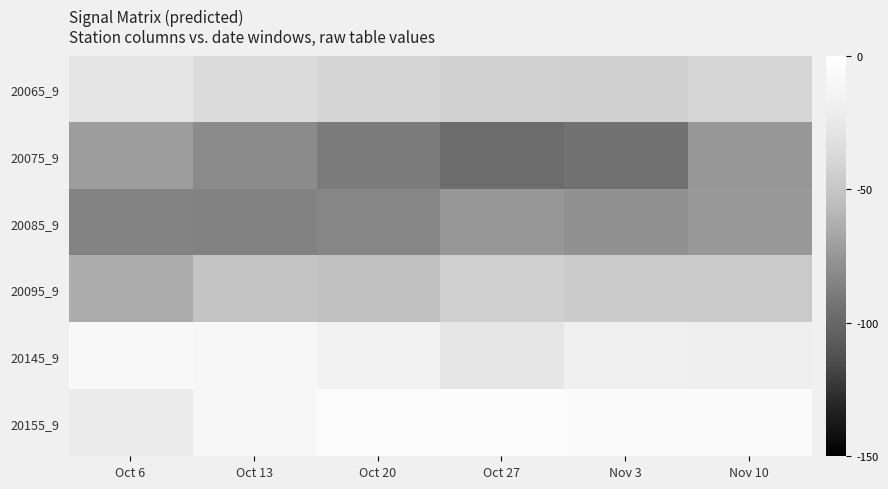

Which series has the largest range (max minus min)?

20075_9